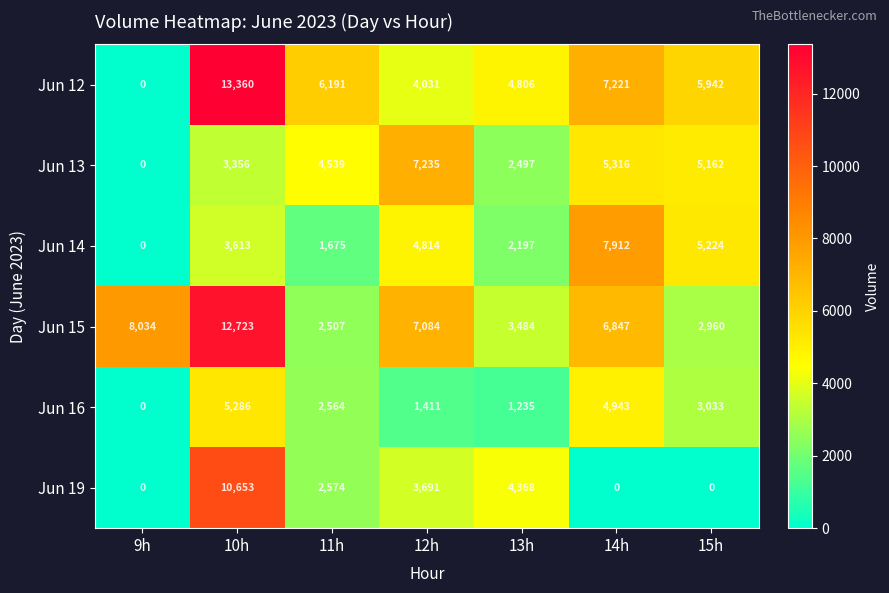

How many data points in Jun 12 are less than 5942?

3